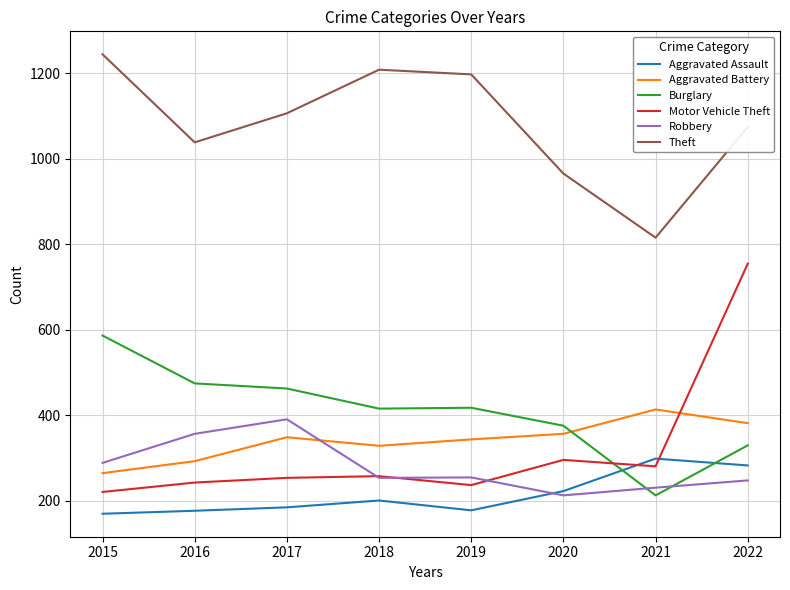

Between which two adjacent categories do Motor Vehicle Theft and Burglary first intersect?

2020 and 2021